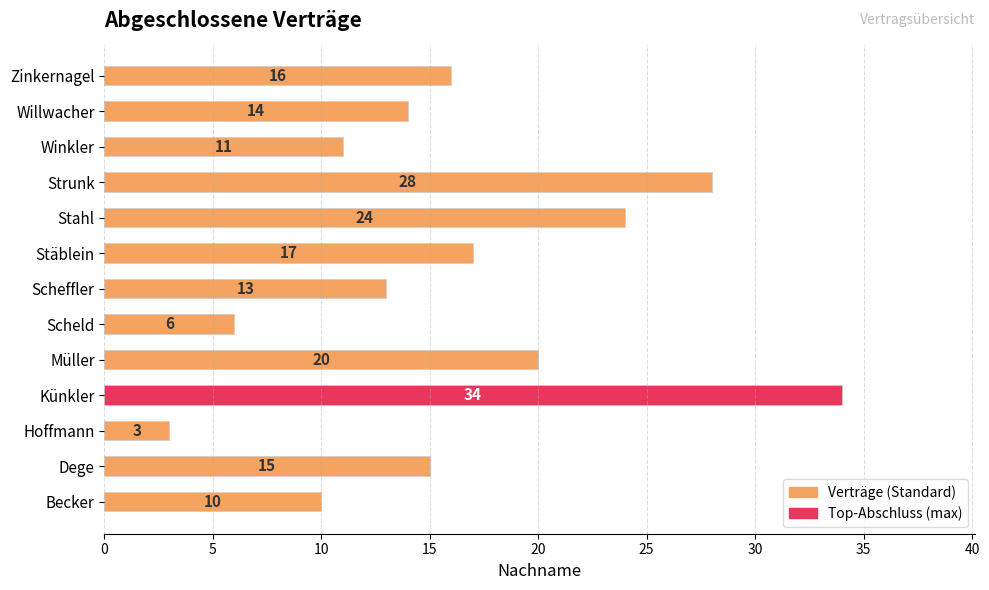

How many bars are there in total?

13